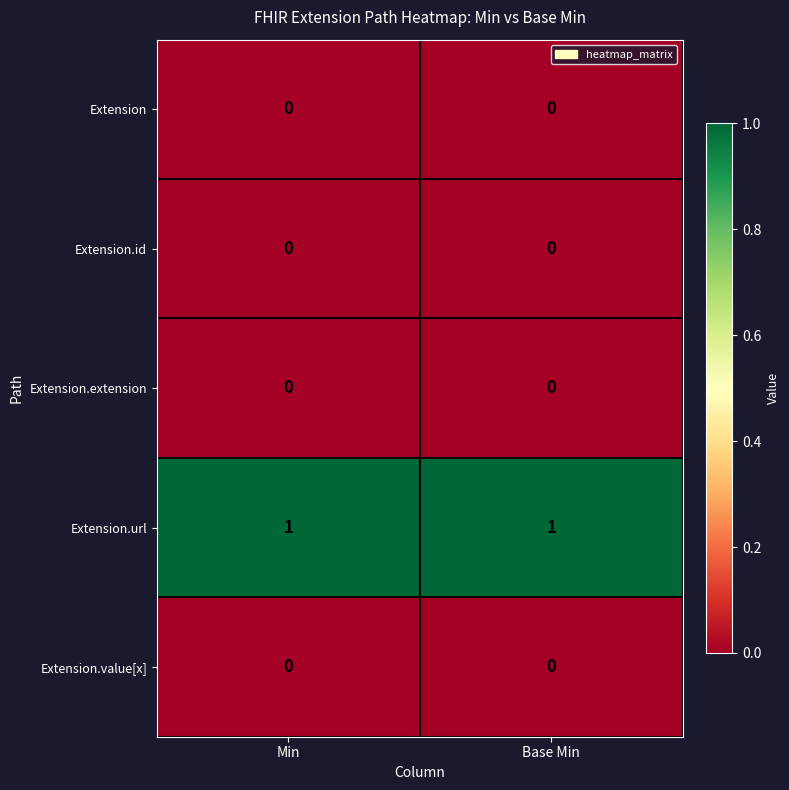

Count the number of data series in this chart.

5